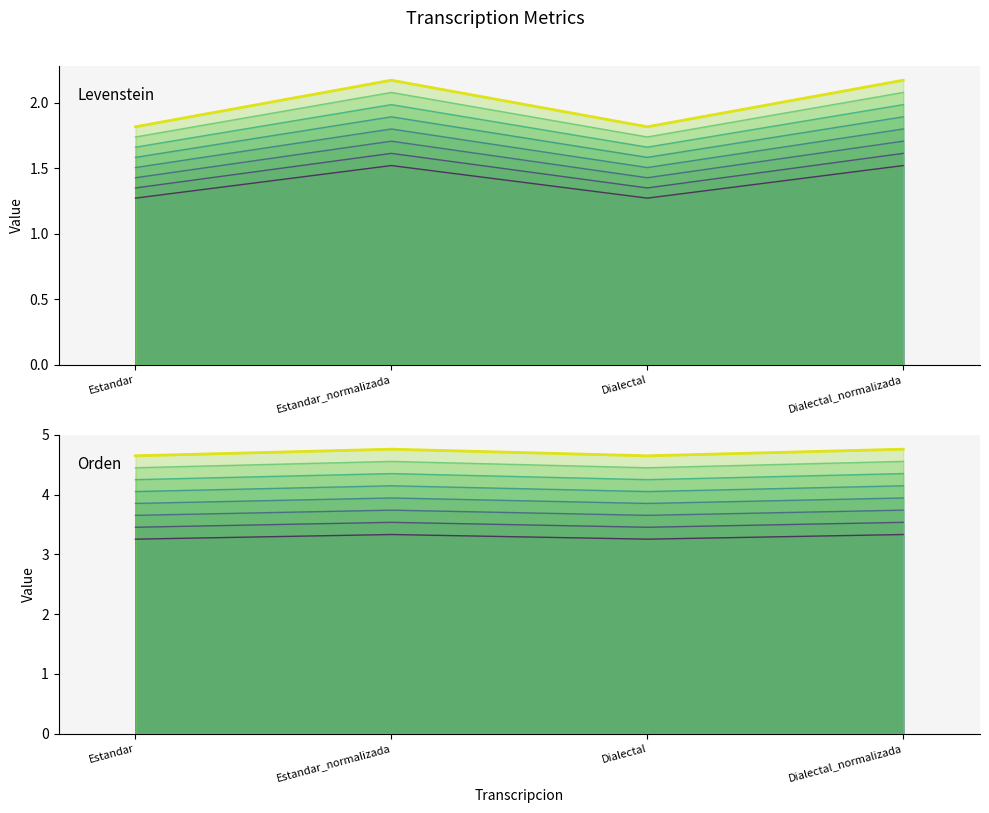

True or false: Levenstein has a value of 3.8 at Estandar_normalizada.

False